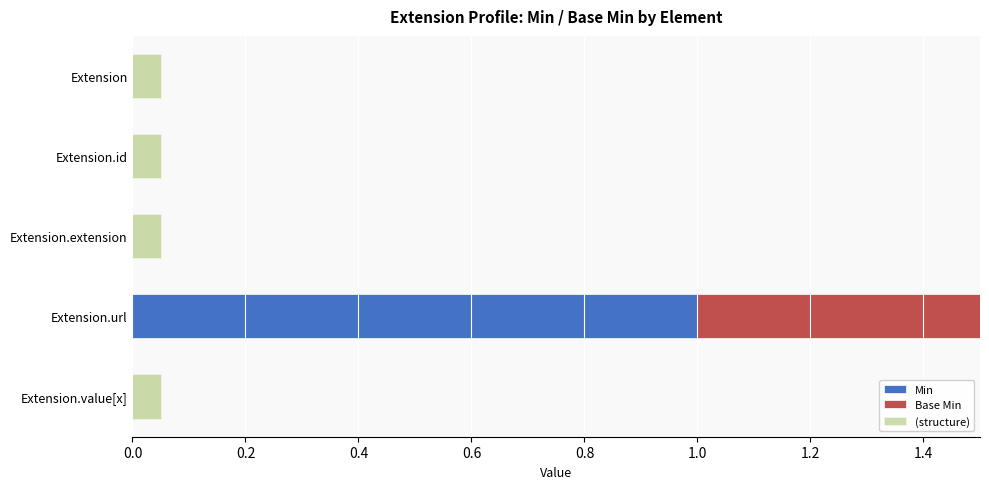

Which has a higher value, Extension.url or Extension.id?

Extension.url